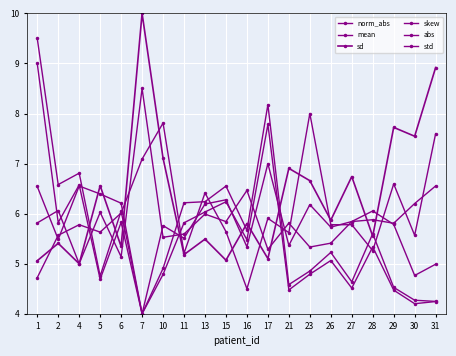

What is the sum of the abs values at 13 and 28?

11.4